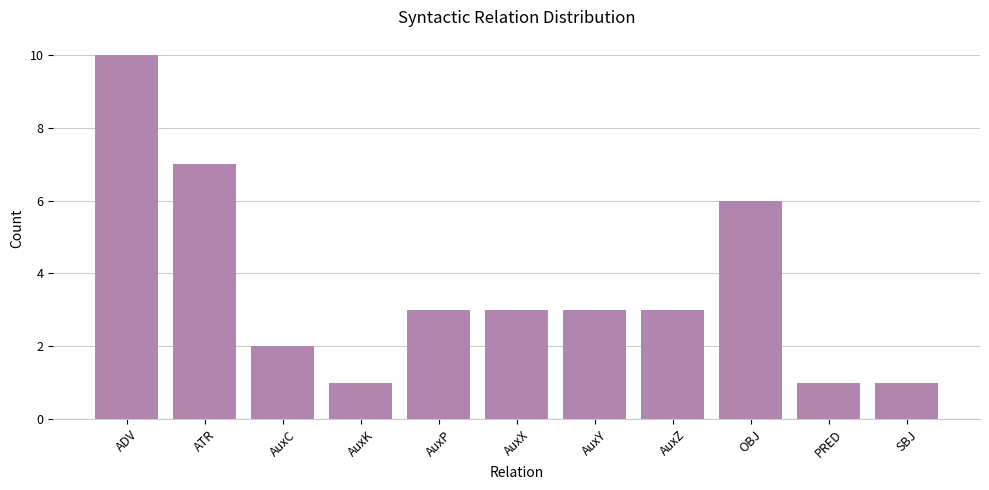

What position from the right is OBJ?

3